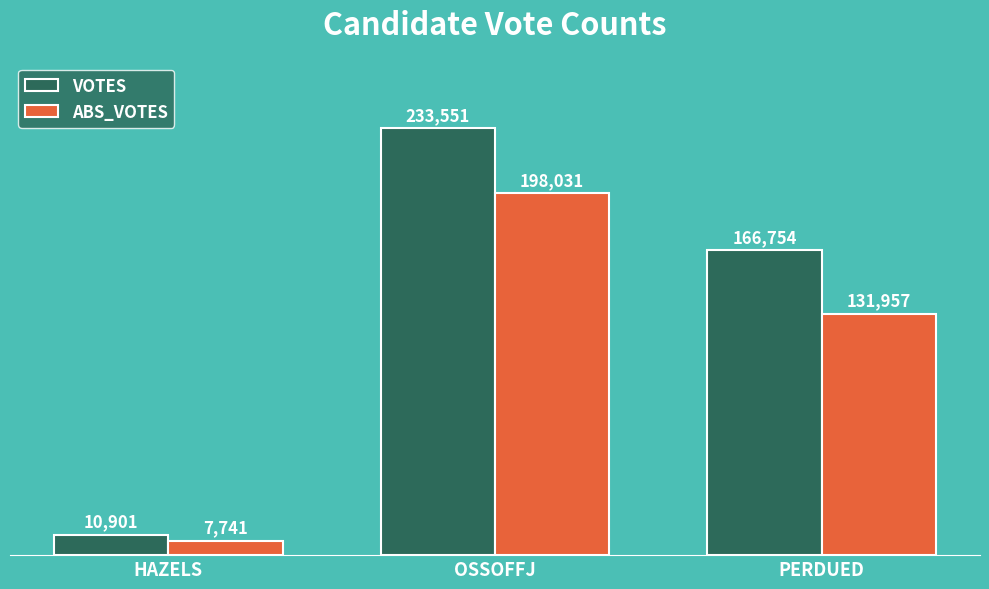

What is the label of the 2nd bar from the right?

OSSOFFJ